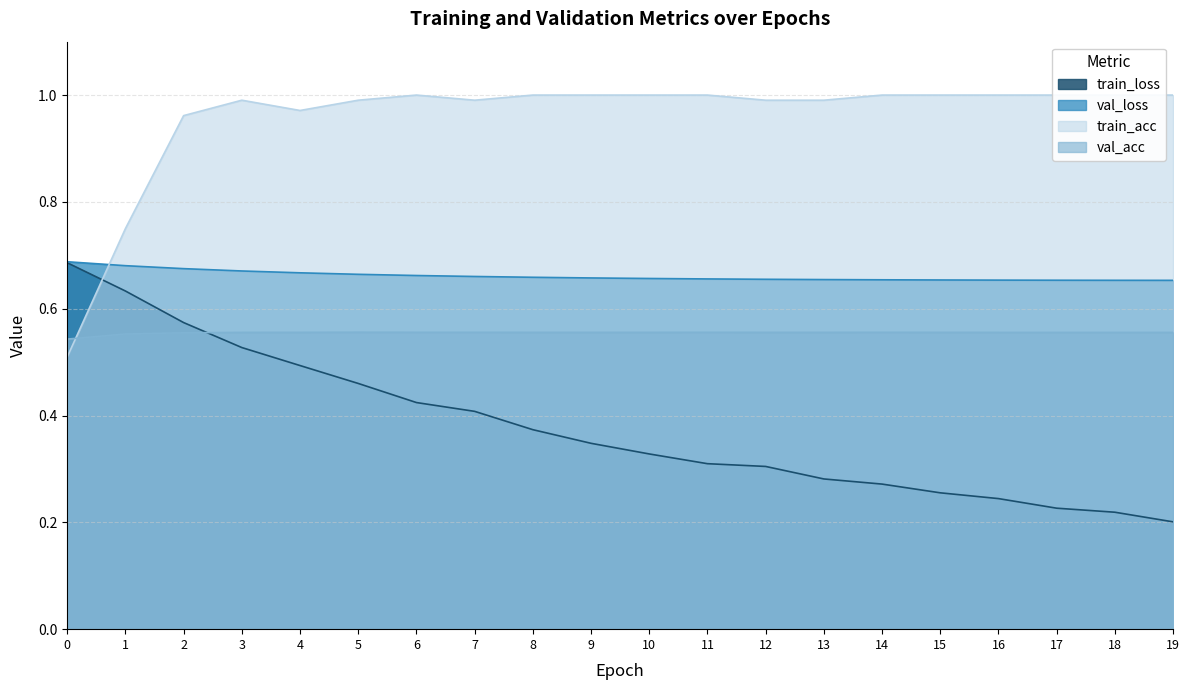

What is the sum of all train_acc values?

19.1